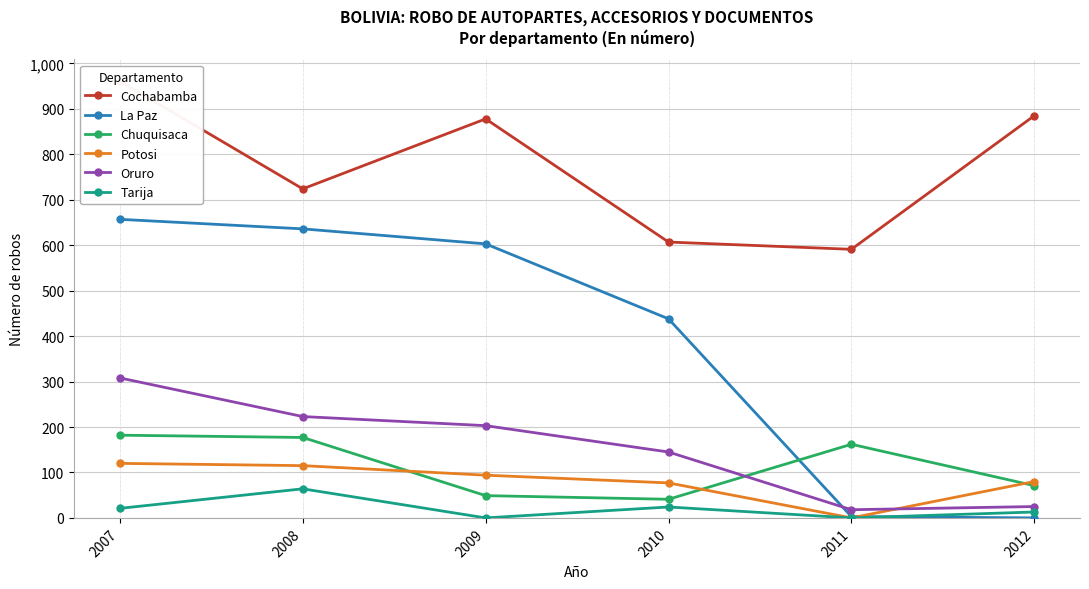

What is the difference between the maximum and second lowest values in the Potosi series?

43